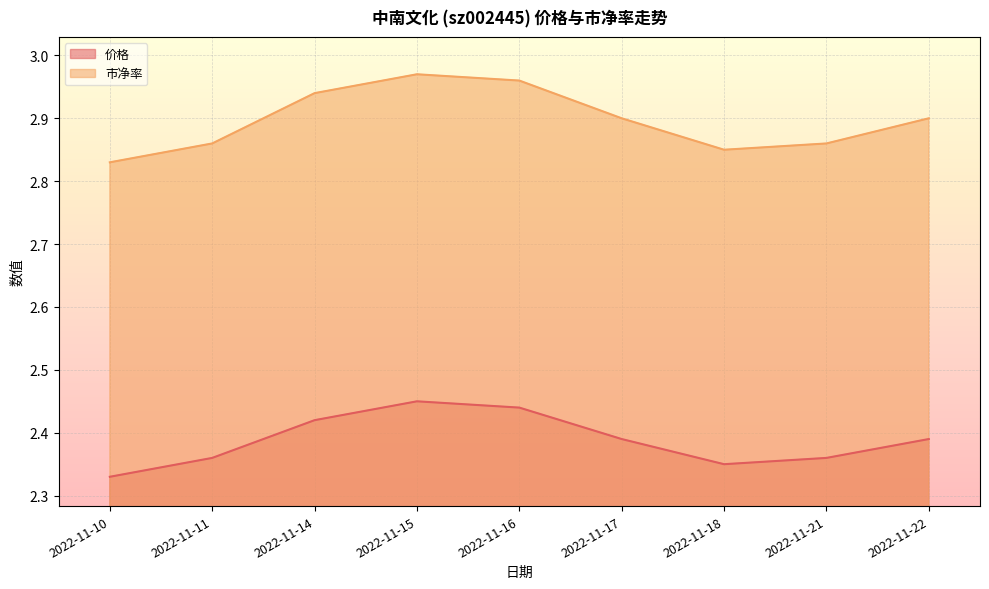

Between 2022-11-15 and 2022-11-11, which is larger?

2022-11-15